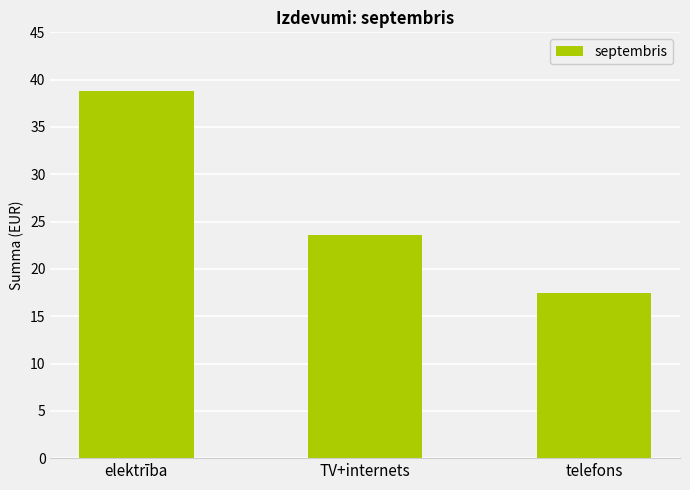

Rank the categories by value from lowest to highest.

telefons, TV+internets, elektrība